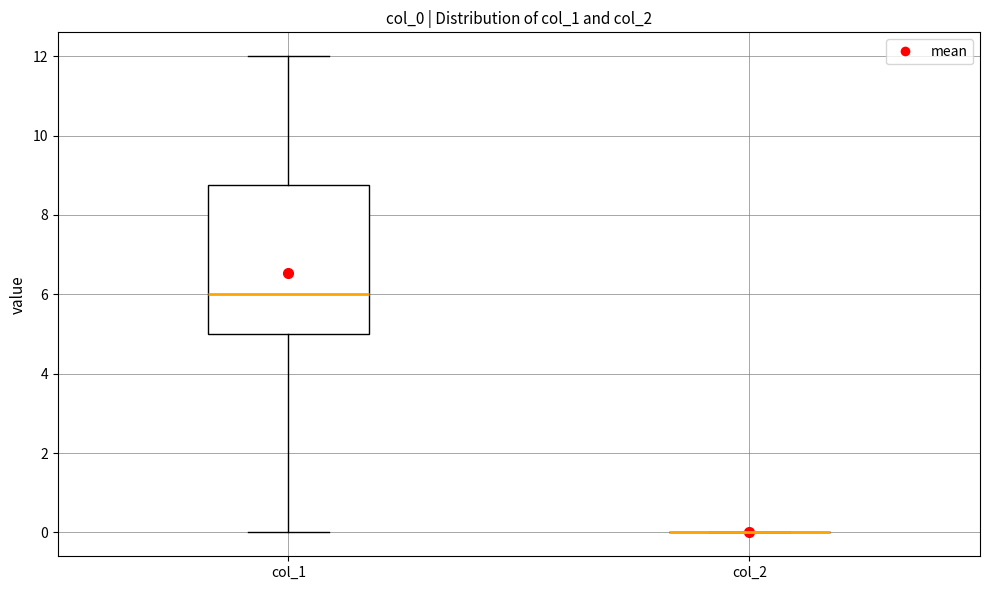

Reading left to right, transcribe this box plot: for each box, give where its median line is, the range the box spans, and where its two whiskers end, as read against the y-axis. The values are not printed on the chart, so give them approximately, as read against the axis.

col_1: median 6.0, box 5.0 to 8.8, whiskers 0.0 to 12.0
col_2: box collapsed to a line at 0.0, whiskers 0.0 to 0.0